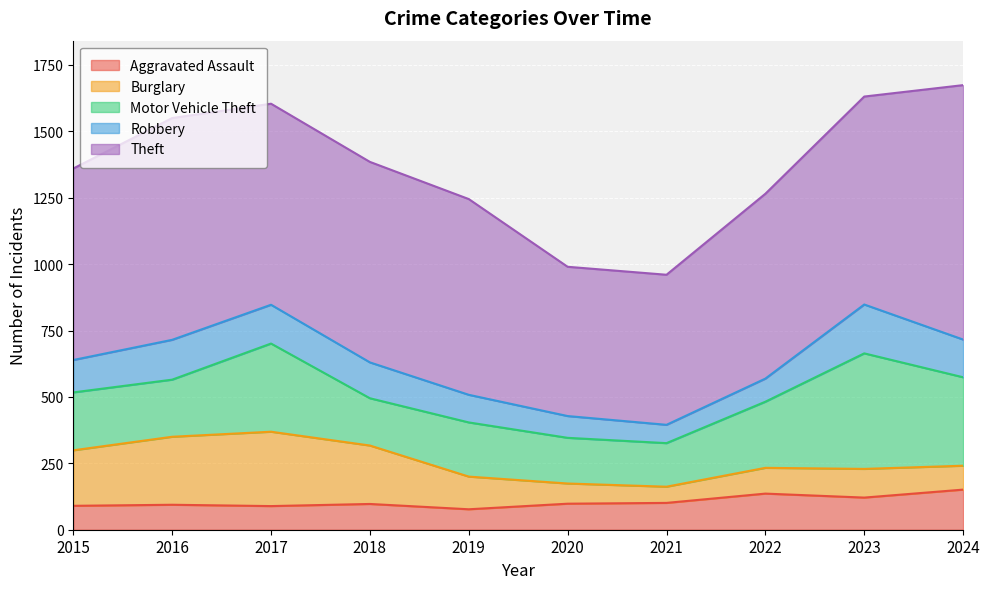

What is the value of the Theft point at the 1st from the left?

721